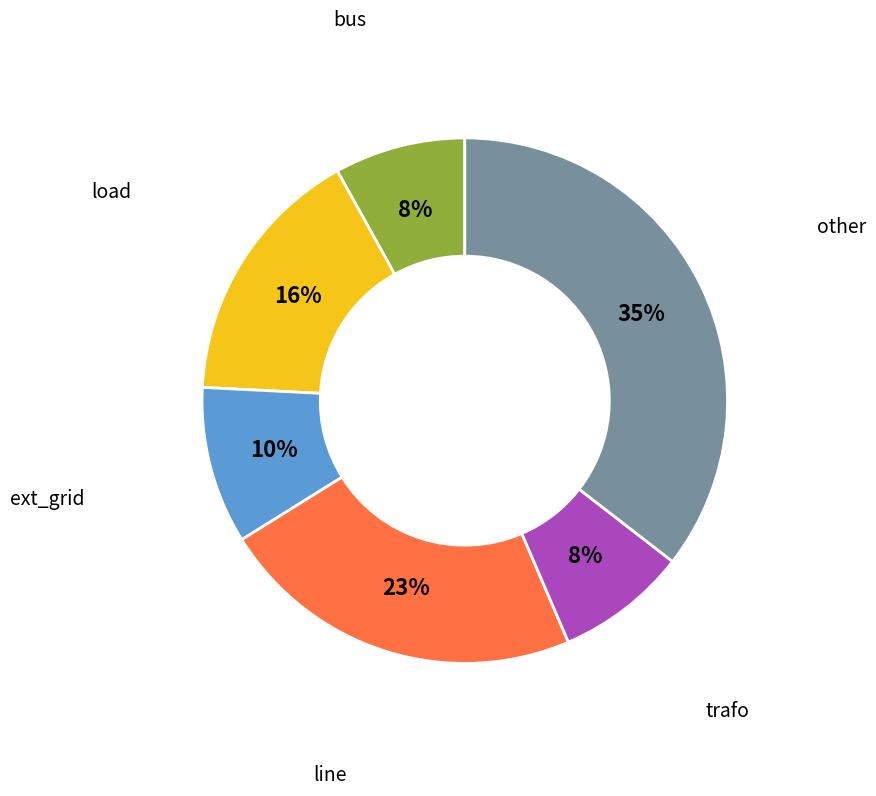

To the nearest percent, what is the difference between the largest and smallest slice percentages?

27%